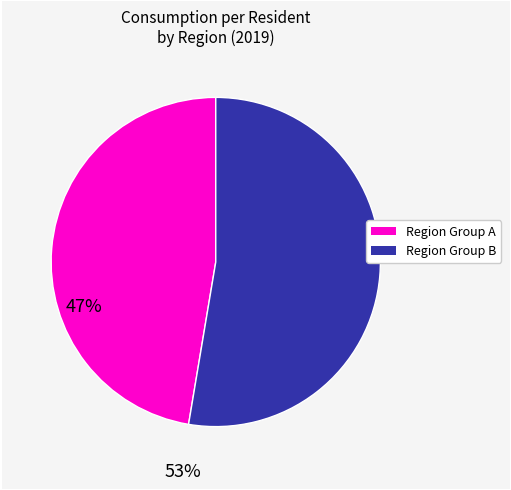

Does any single category account for the majority?

Yes